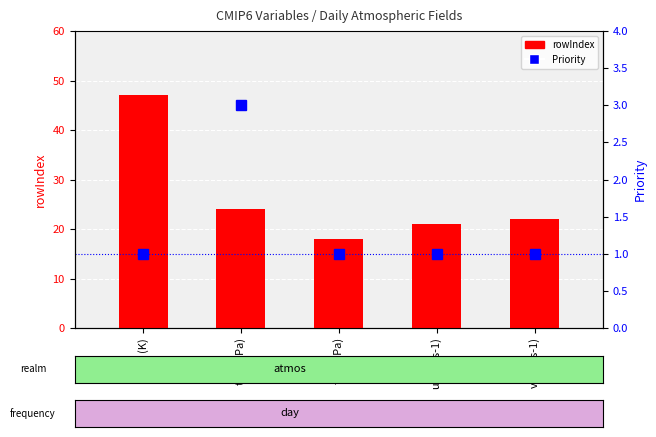

How many data points in Priority are above 1?

1